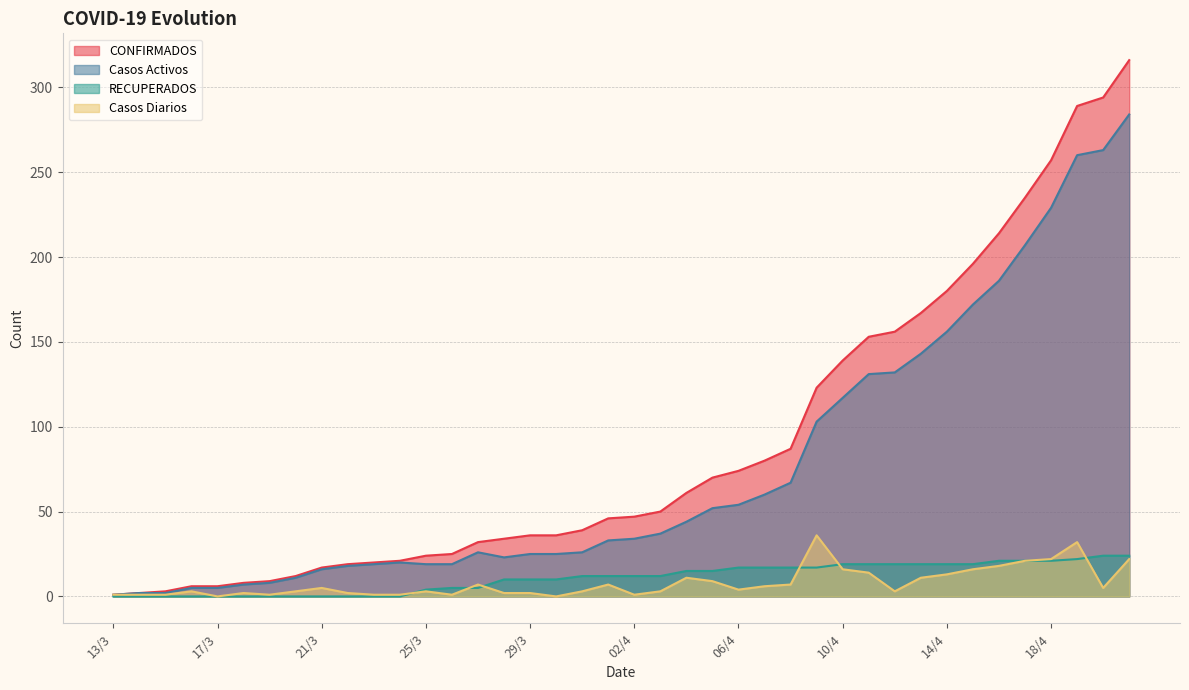

What is the total value across all series at 09/4?

279